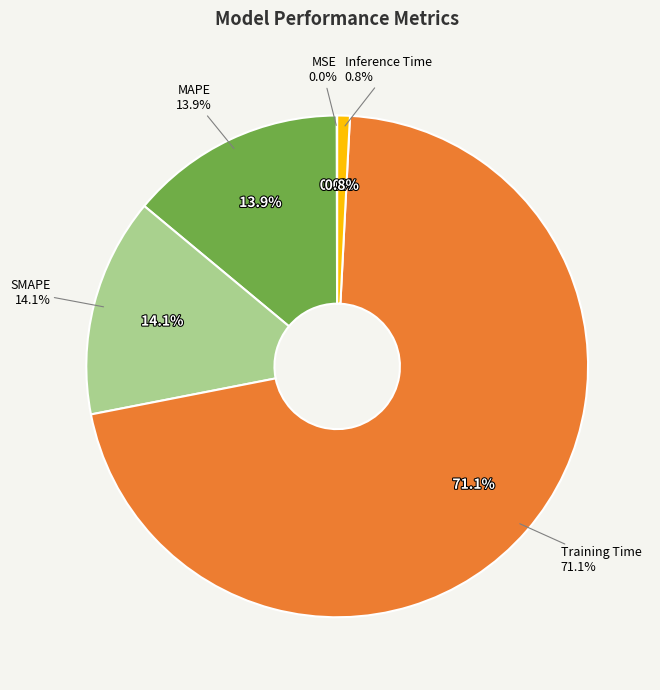

Does SMAPE represent more than half of the total?

No